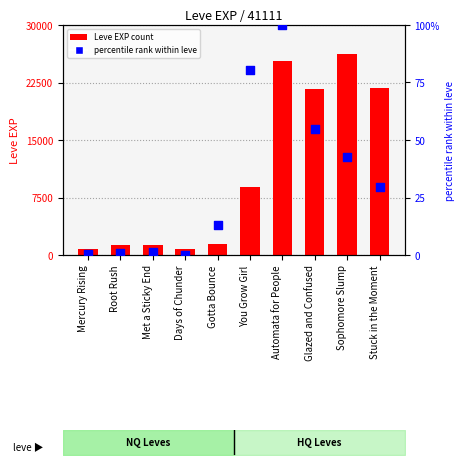

Is the value of Leve EXP at Mercury Rising greater than the value of Leve Gil (percentile) at Glazed and Confused?

Yes